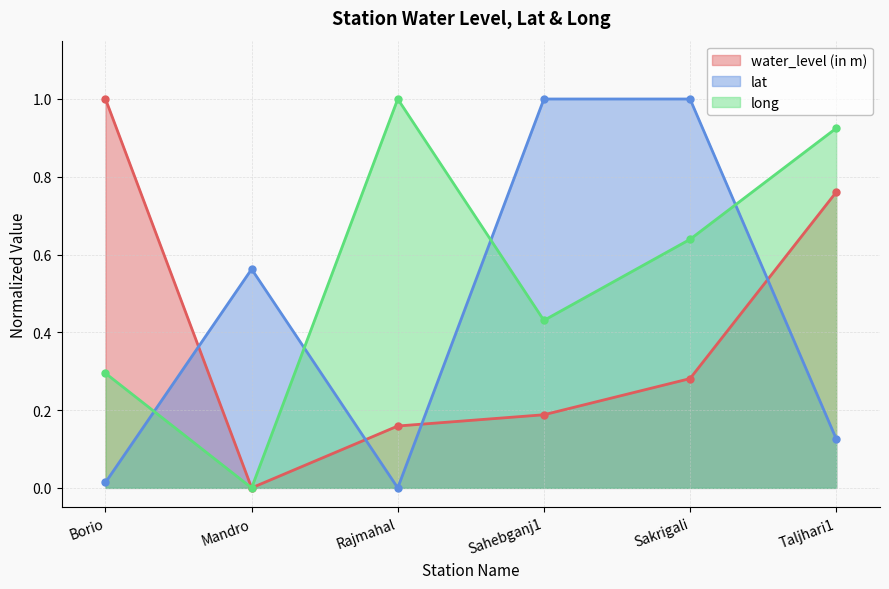

Reading right to left, list all the values displayed in this chart.

water_level (in m): 0.8	0.3	0.2	0.2	0.0	1.0
lat: 0.1	1.0	1.0	0.0	0.6	0.0
long: 0.9	0.6	0.4	1.0	0.0	0.3